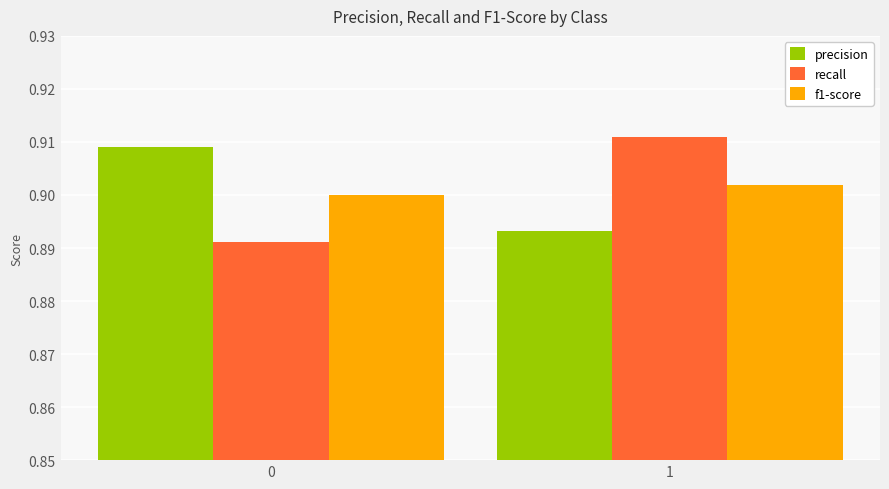

Rank the series by their maximum value, from lowest to highest.

f1-score, precision, recall